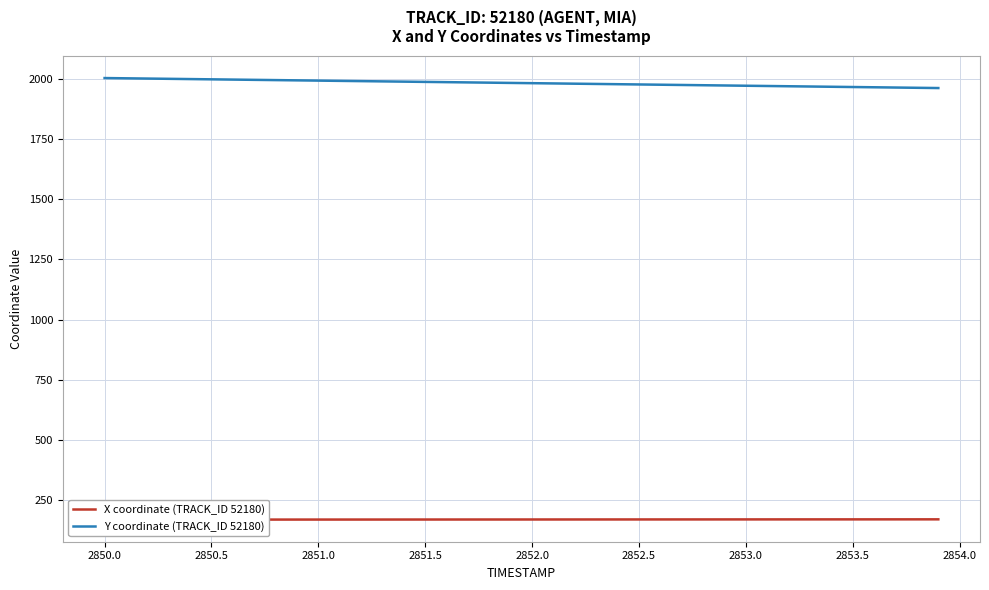

Does the chart display data point markers on the line(s)?

No